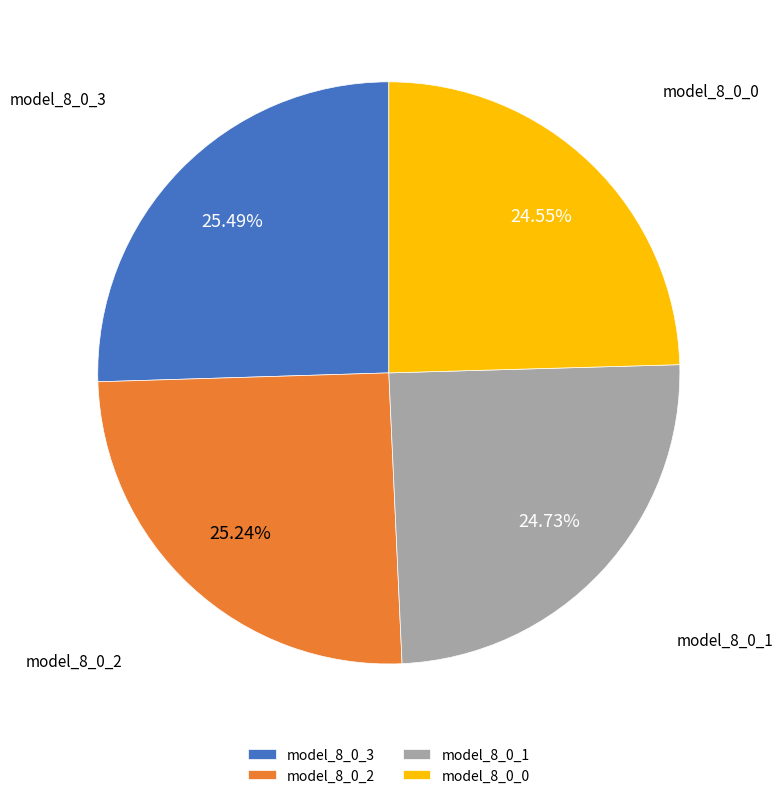

What percentage is the model_8_0_1 slice, to the nearest percent?

25%